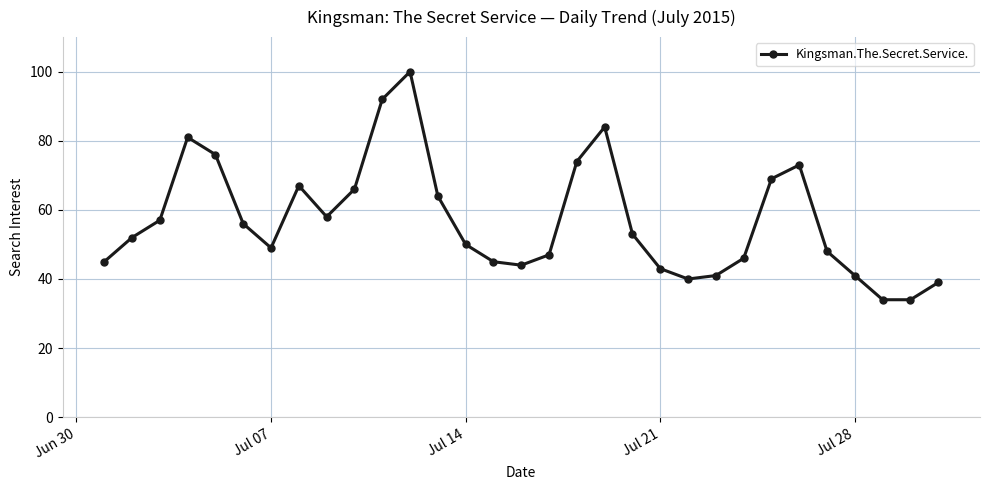

What is the difference between the maximum and minimum values?

66